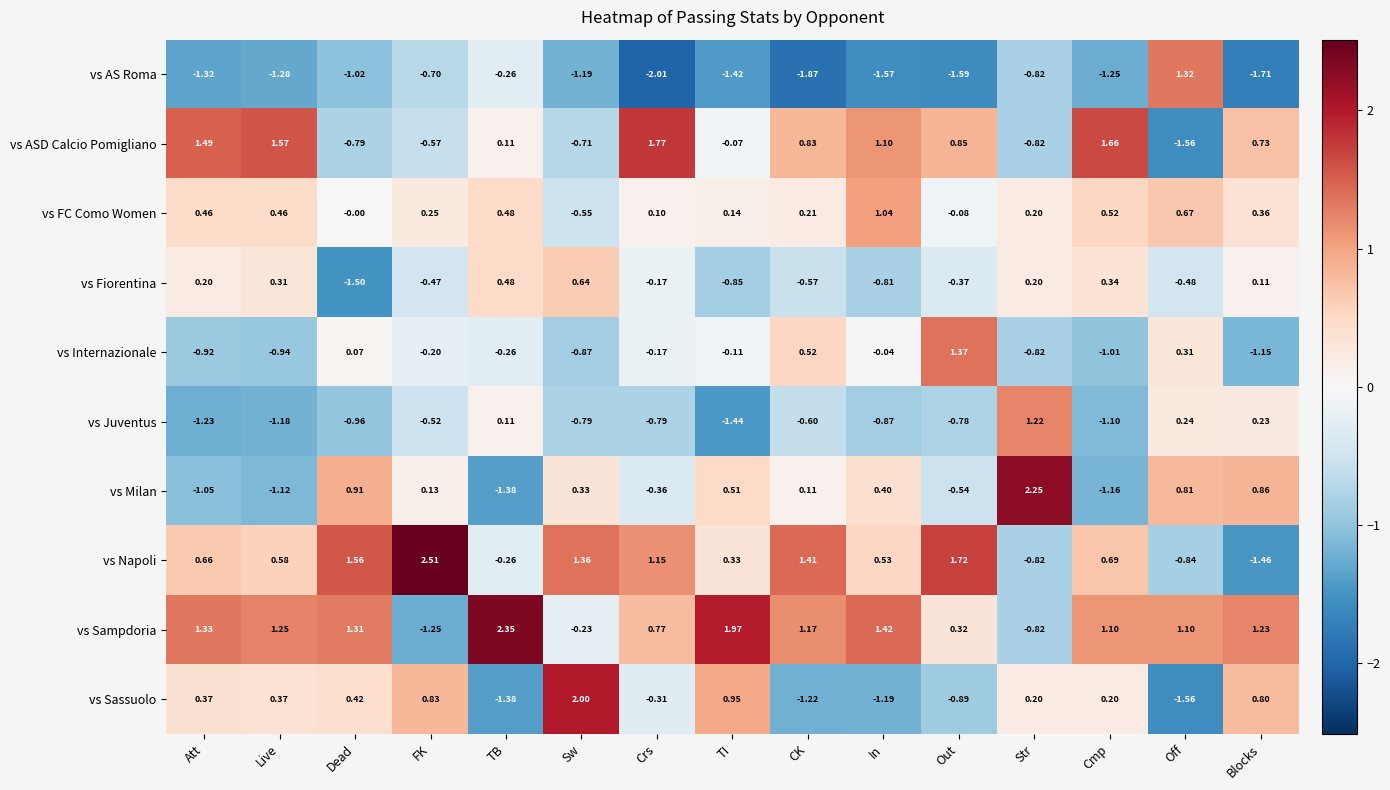

How many distinct data groups are displayed?

10